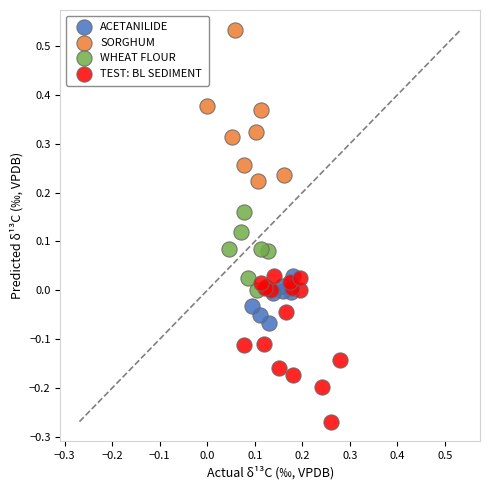

Which series reaches the maximum Y coordinate?

SORGHUM